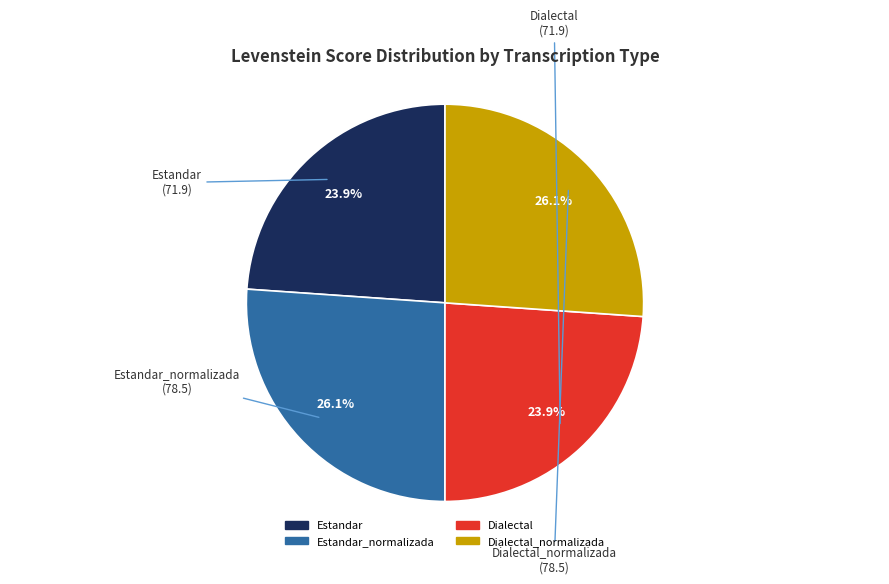

Is there a majority slice in this chart?

No